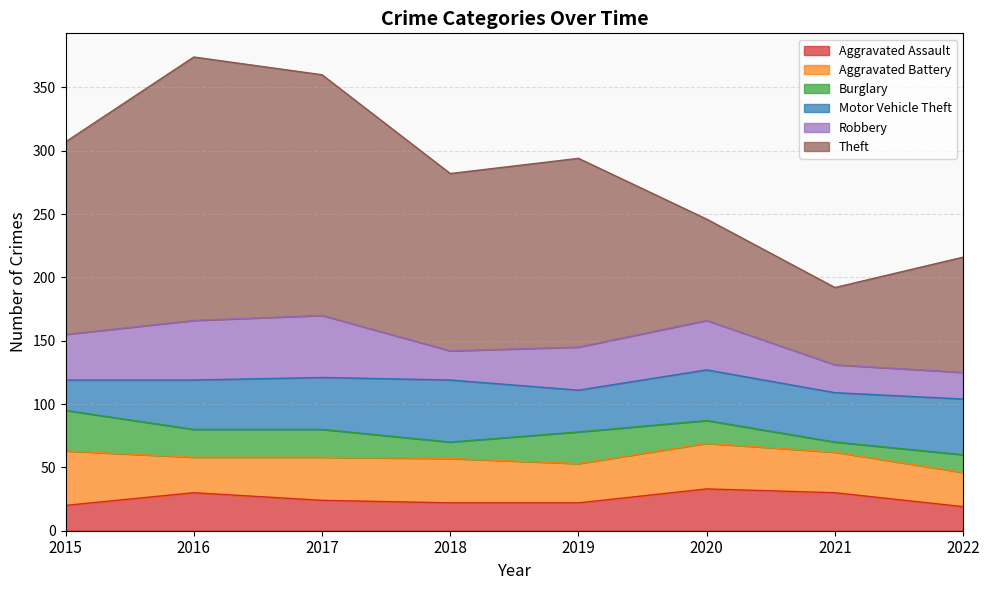

True or false: Aggravated Assault and Burglary cross at least once.

True